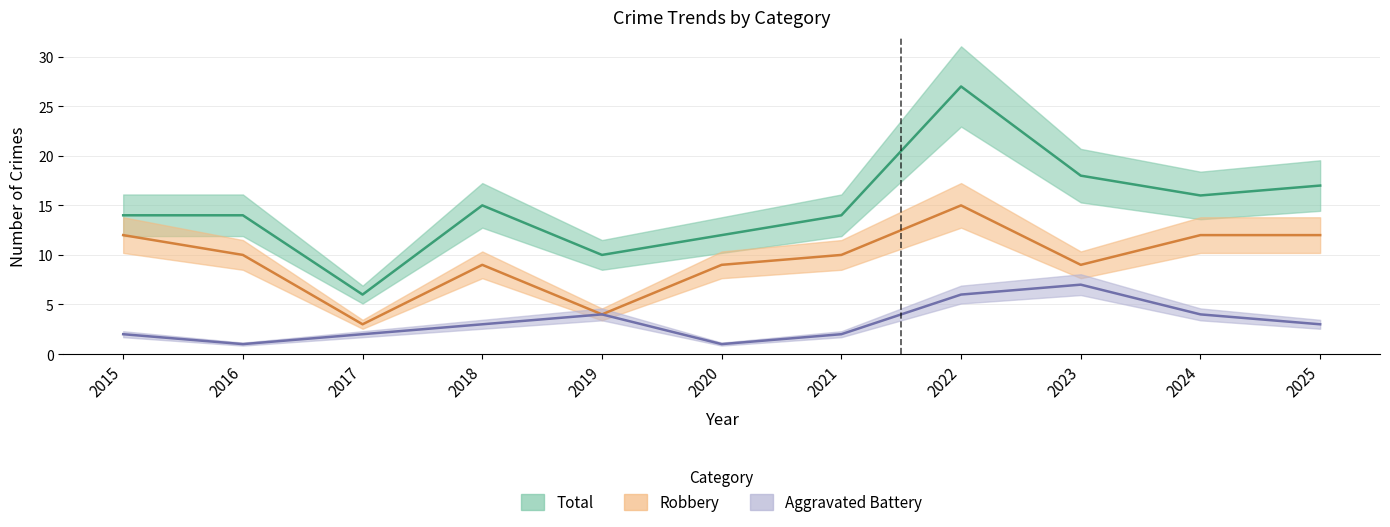

True or false: Total and Aggravated Battery intersect in this chart.

False